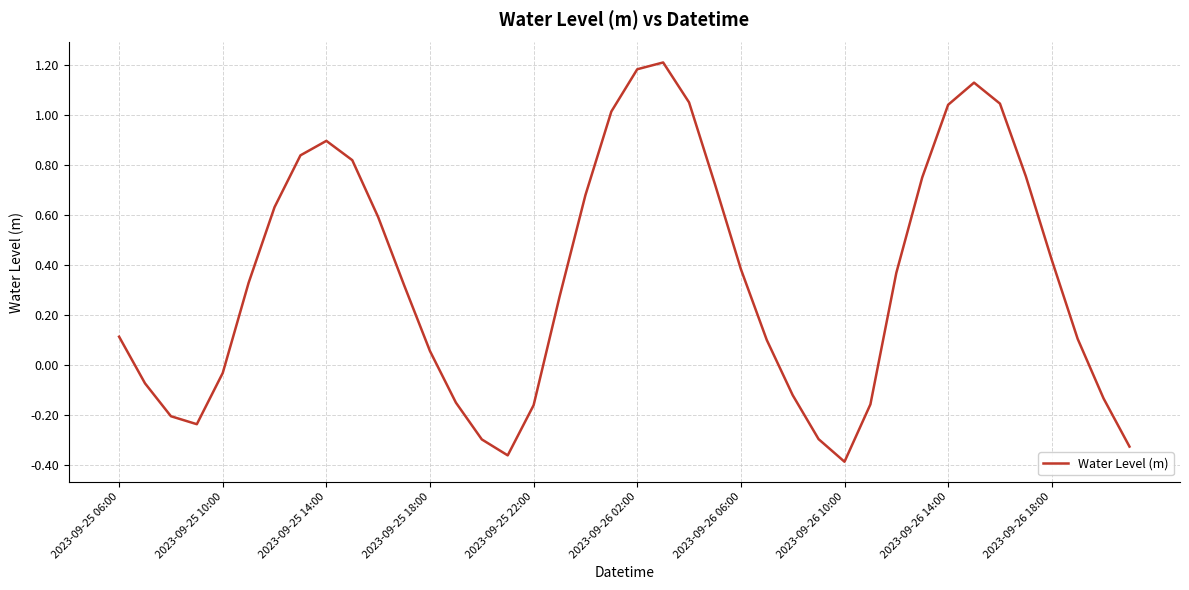

How many values are above zero?

26